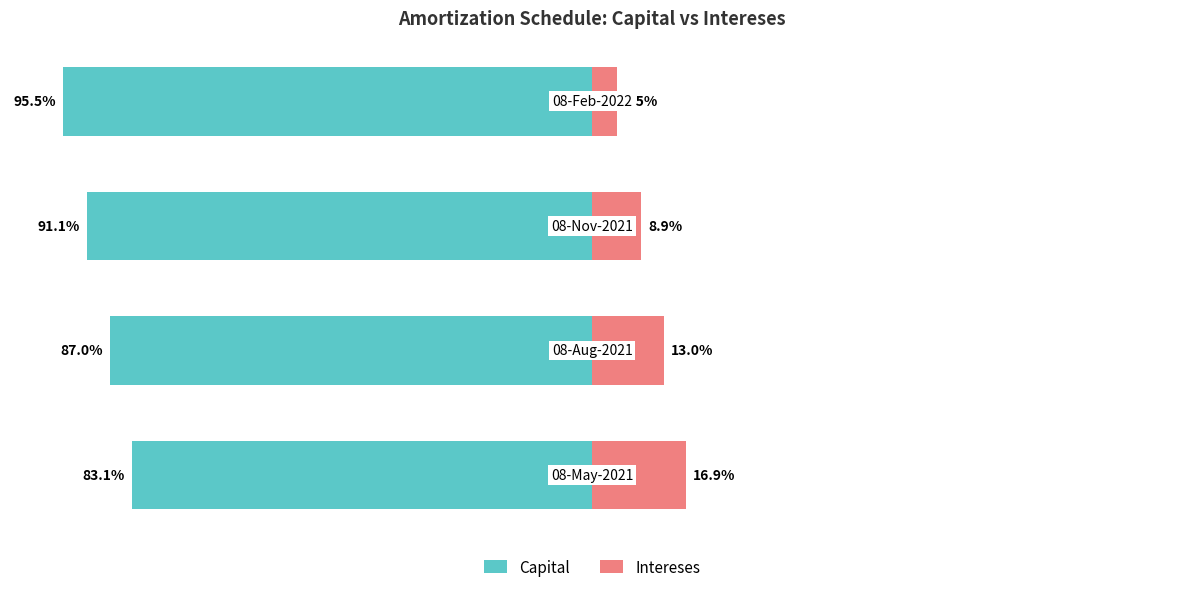

List the labels in order of Capital value, smallest first.

3, 2, 1, 0